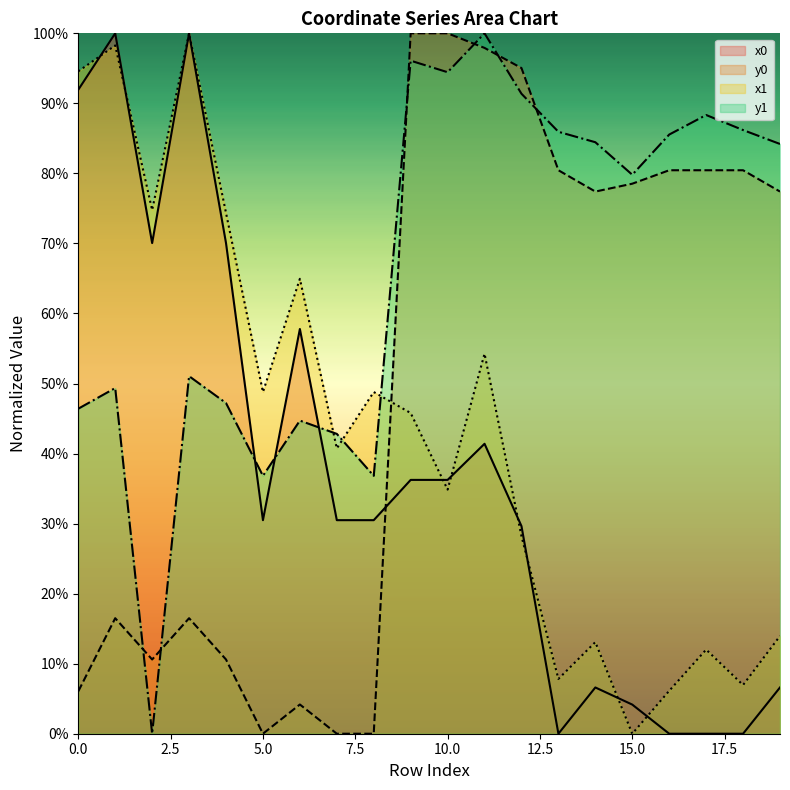

At how many categories does at least one series exceed 28?

20